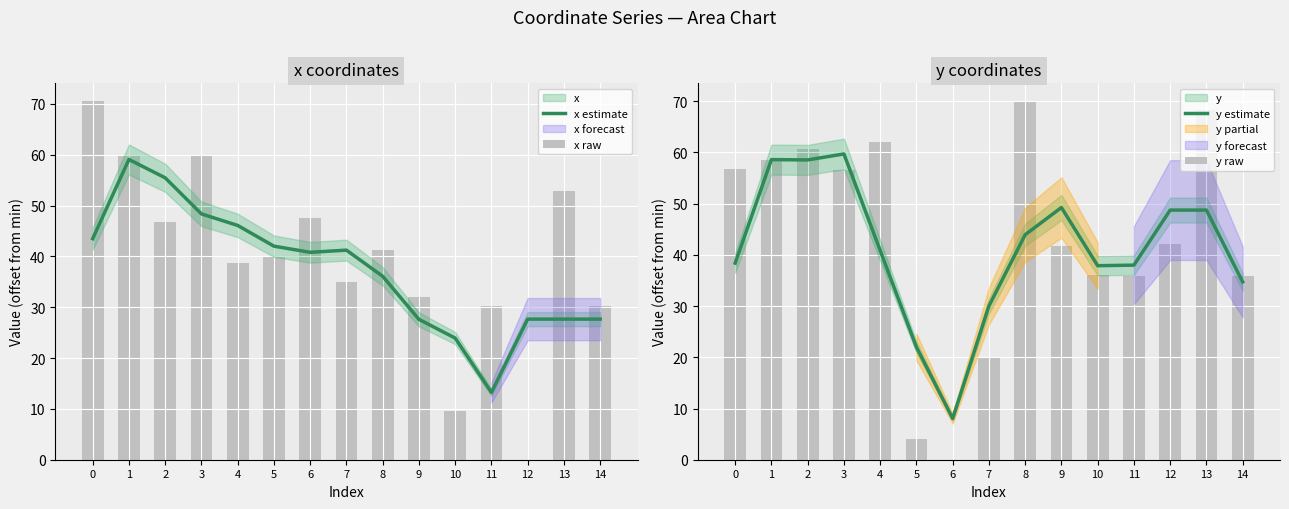

Rank the categories by x estimate value from lowest to highest.

11, 10, 9, 12, 13, 14, 8, 6, 7, 5, 0, 4, 3, 2, 1